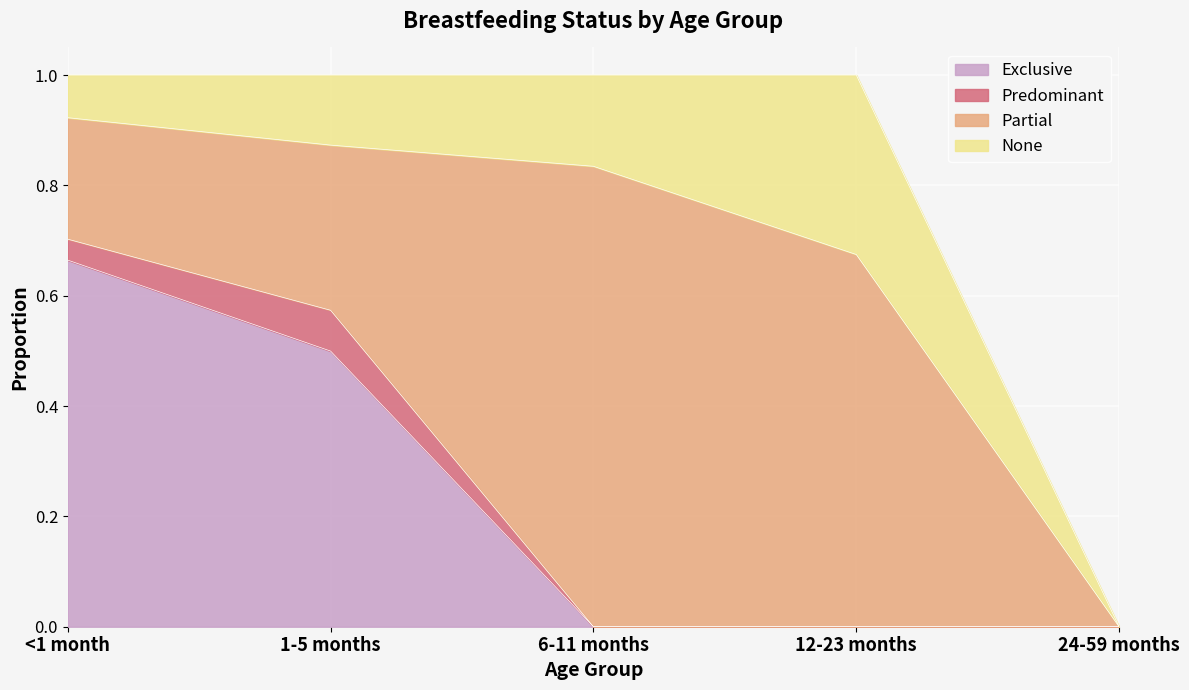

The value of Predominant at 6-11 months is 0.0. True or false?

True